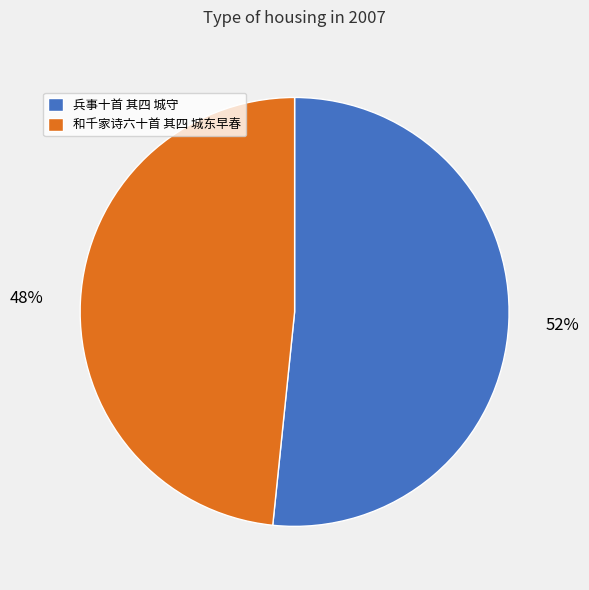

Is 兵事十首 其四 城守 the majority of the pie?

Yes